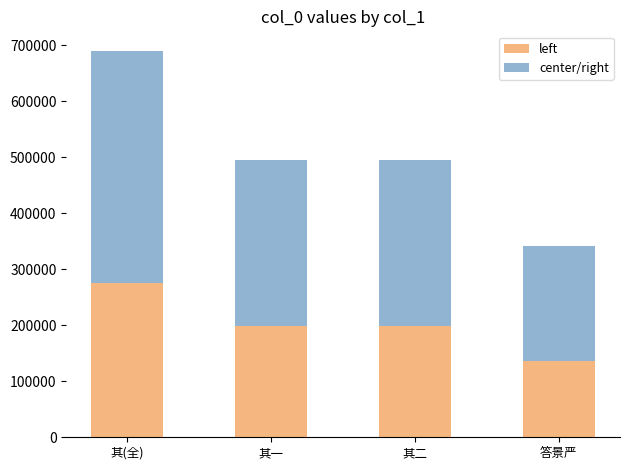

How many data points in left are less than 198128?

2